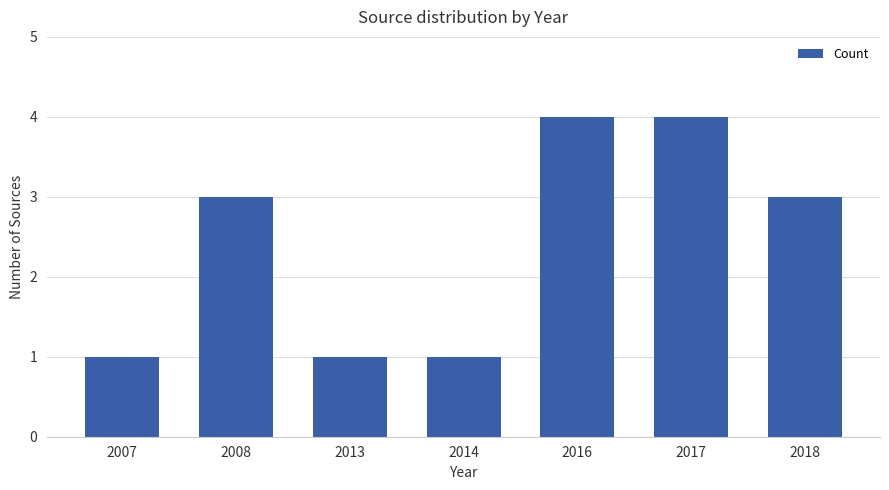

The chart shows a value of 5 at 2008. True or false?

False